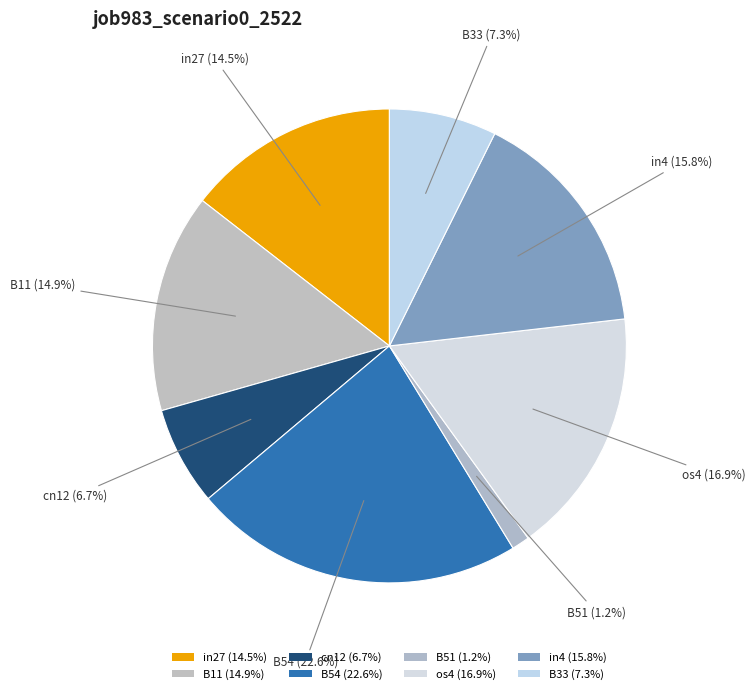

How many segments does this pie chart have?

8